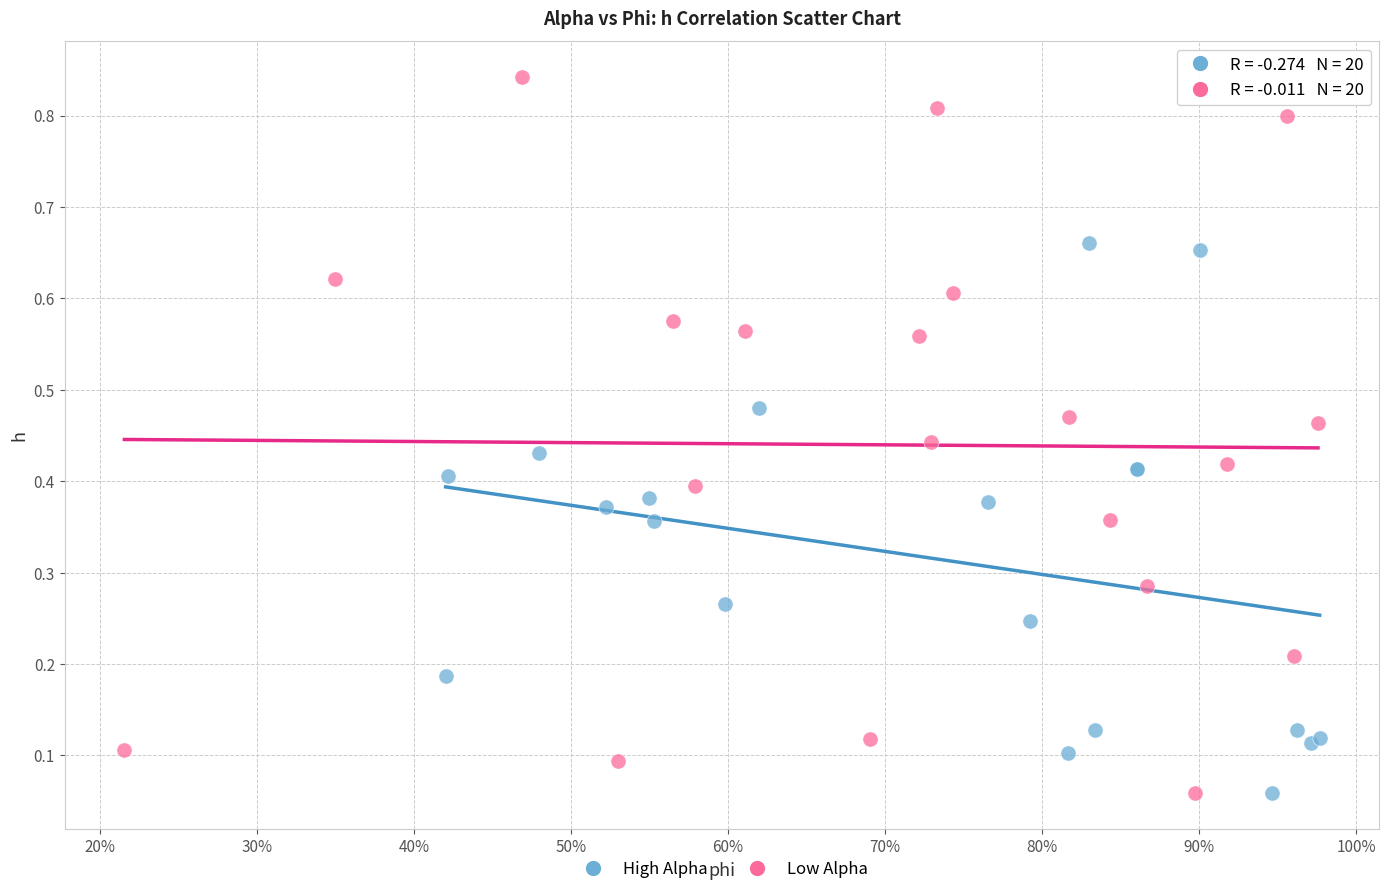

What are all the series names shown in the legend?

High Alpha, Low Alpha